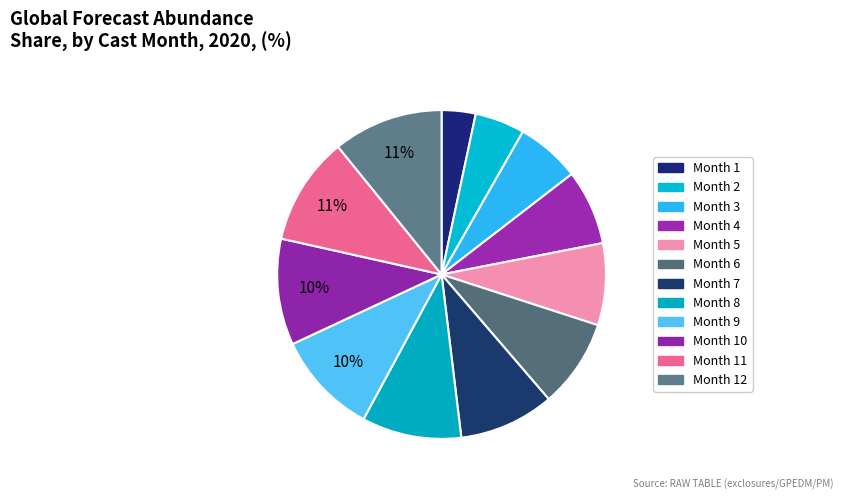

Rank the categories by value from lowest to highest.

1, 2, 3, 4, 5, 6, 7, 8, 9, 10, 11, 12